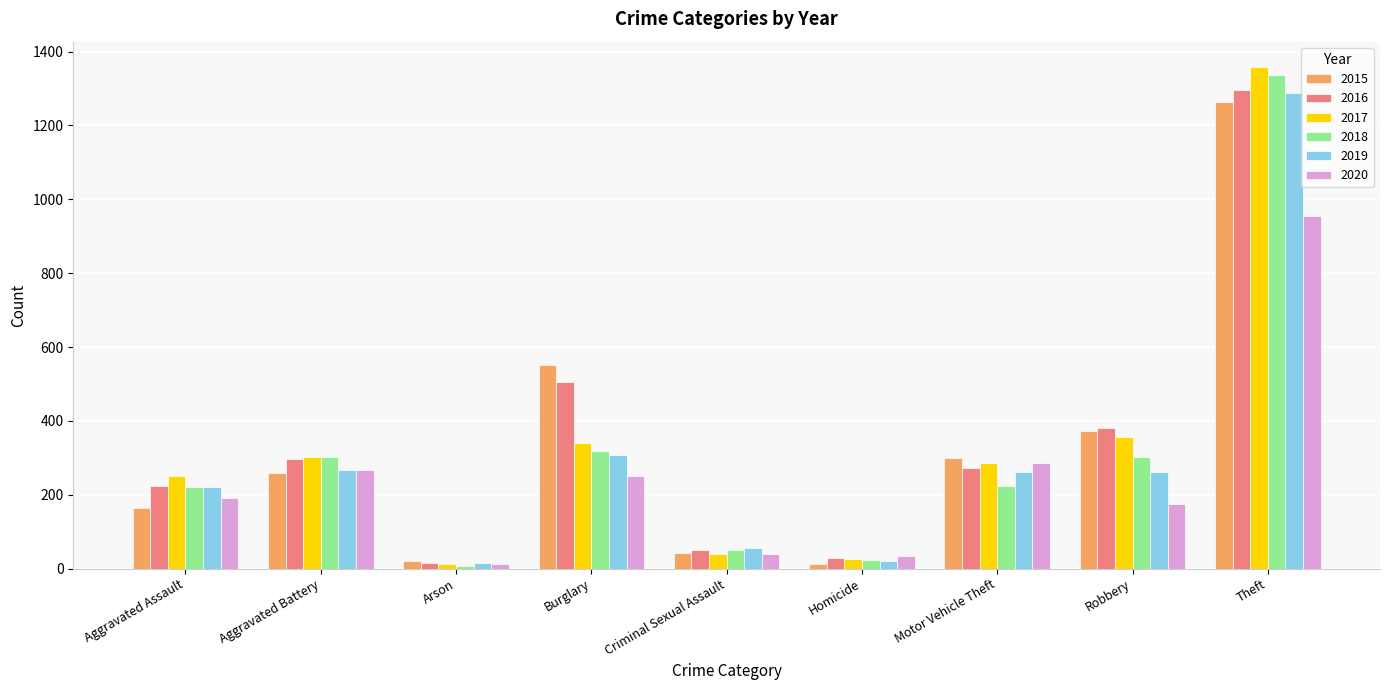

What is the label of the 2nd bar from the left?

Aggravated Battery